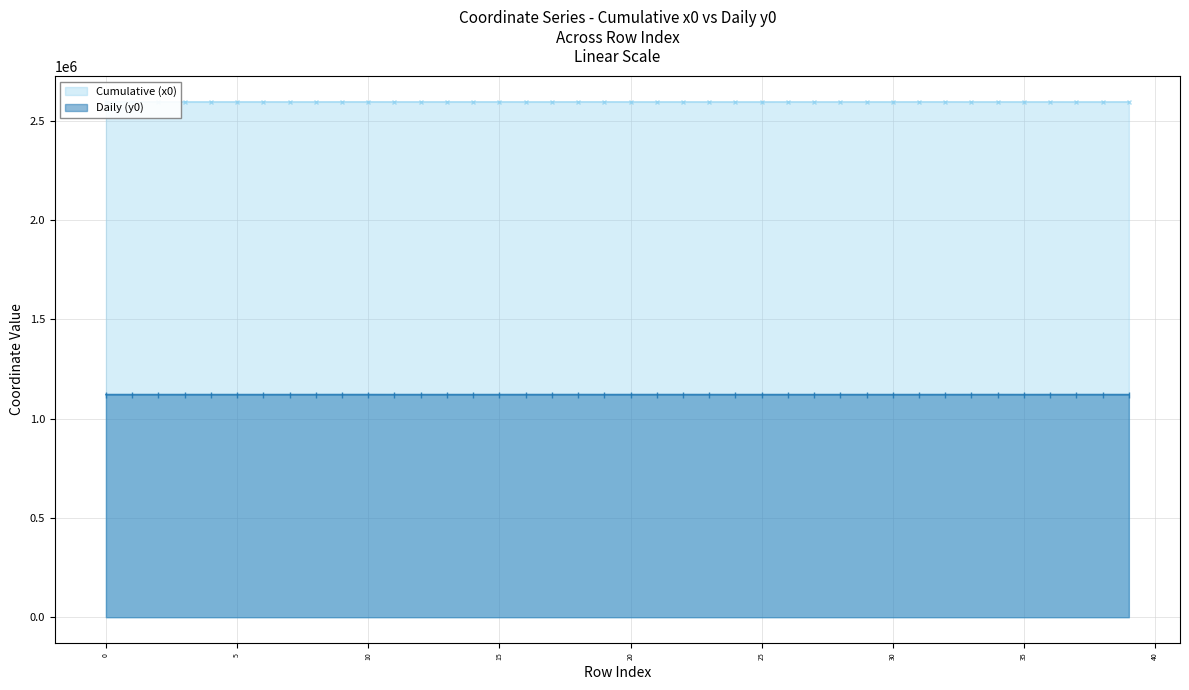

Between 4 and 12, which series saw the biggest shift?

Daily (y0)